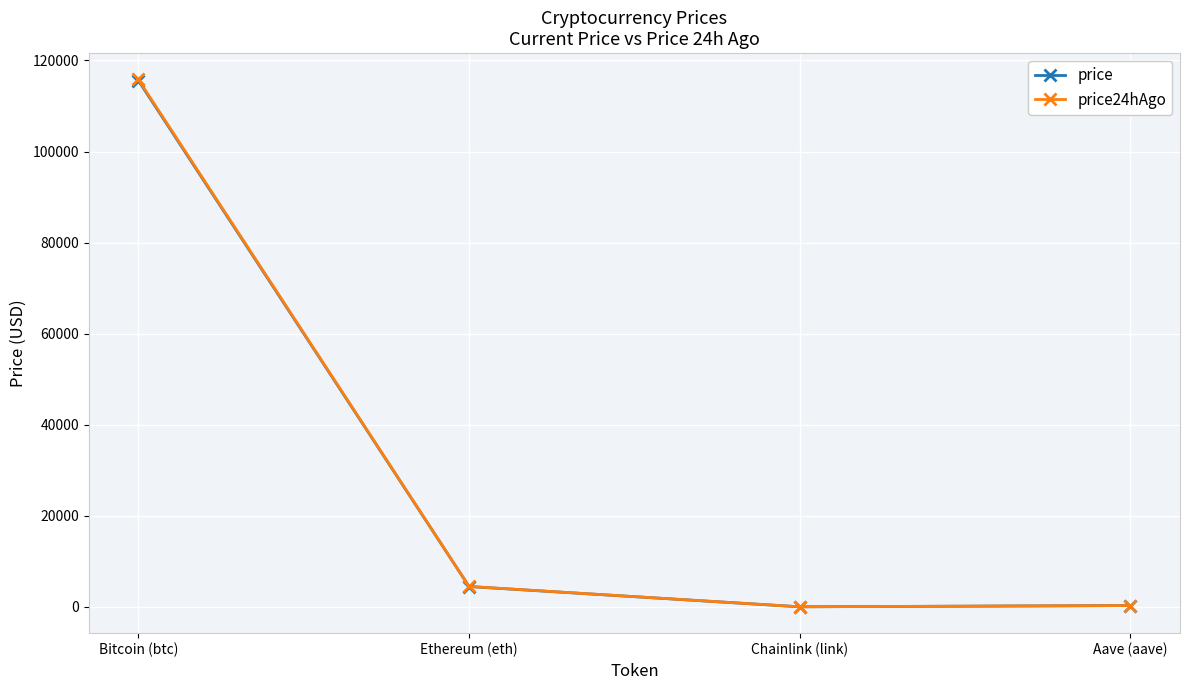

What value does the price series have at Ethereum (eth)?

4469.9